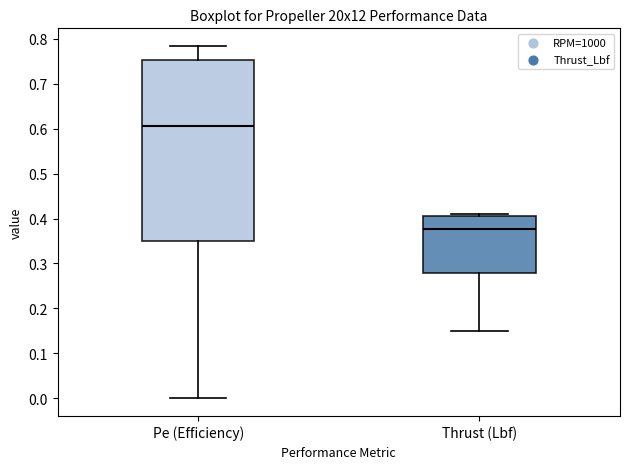

Reading left to right, transcribe this box plot: for each box, give where its median line is, the range the box spans, and where its two whiskers end, as read against the y-axis. The values are not printed on the chart, so give them approximately, as read against the axis.

Pe (Efficiency): median 0.61, box 0.35 to 0.75, whiskers 0.00 to 0.78
Thrust (Lbf): median 0.38, box 0.28 to 0.41, whiskers 0.15 to 0.41 (just above the box's upper edge)